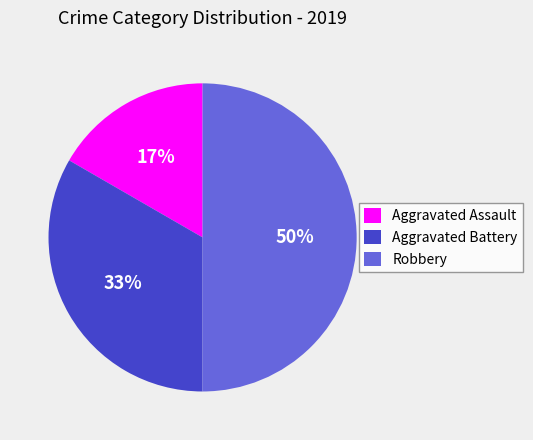

Which has a higher value, Aggravated Assault or Robbery?

Robbery